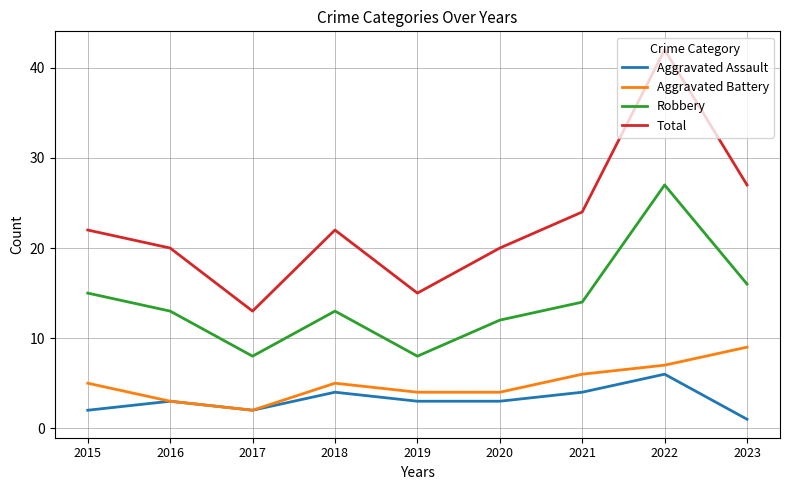

The value of Aggravated Battery at 2022 is 2. True or false?

False